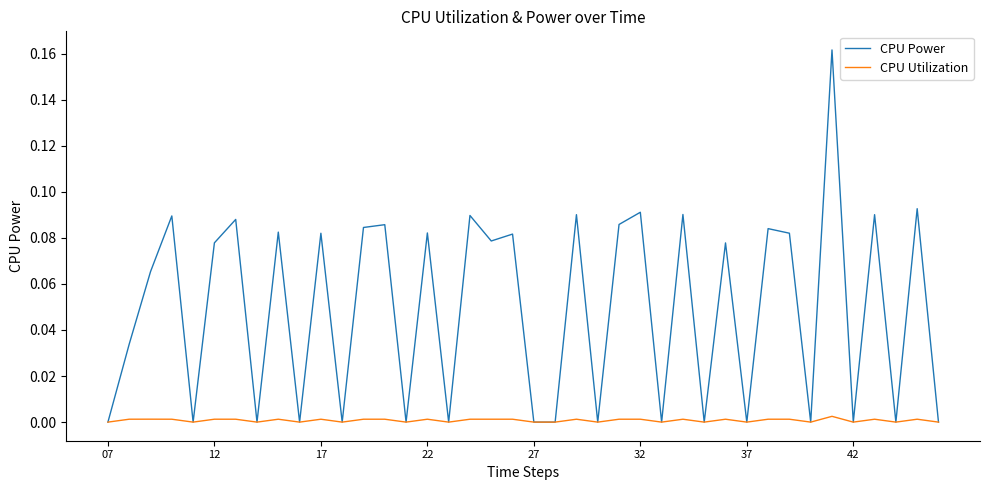

How many lines are shown in the chart?

2